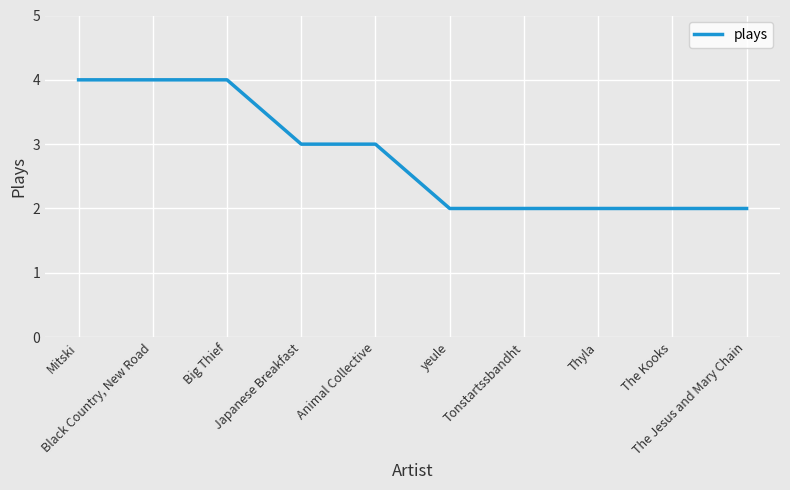

Reading right to left, transcribe all the data shown in this chart.

The Jesus and Mary Chain=2	The Kooks=2	Thyla=2	Tonstartssbandht=2	yeule=2	Animal Collective=3	Japanese Breakfast=3	Big Thief=4	Black Country, New Road=4	Mitski=4